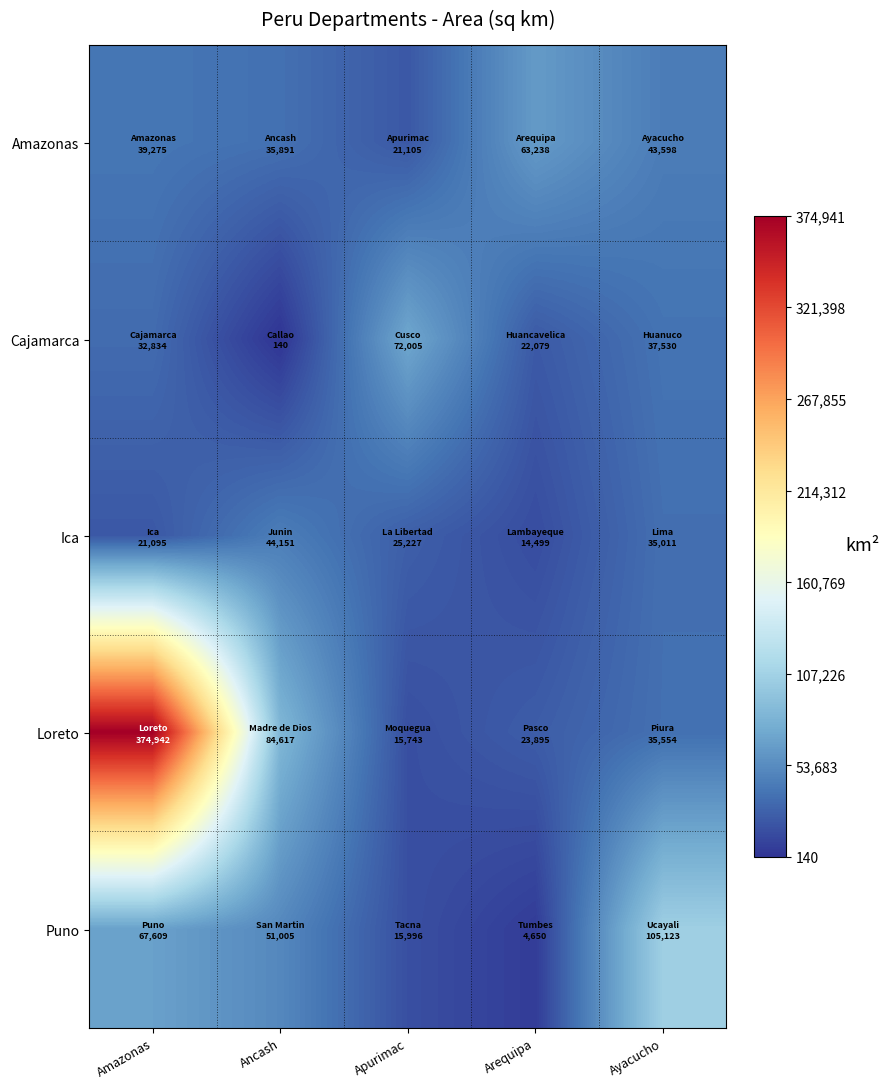

At Amazonas, list the series in order from smallest to largest.

Ica, Cajamarca, Amazonas, Puno, Loreto